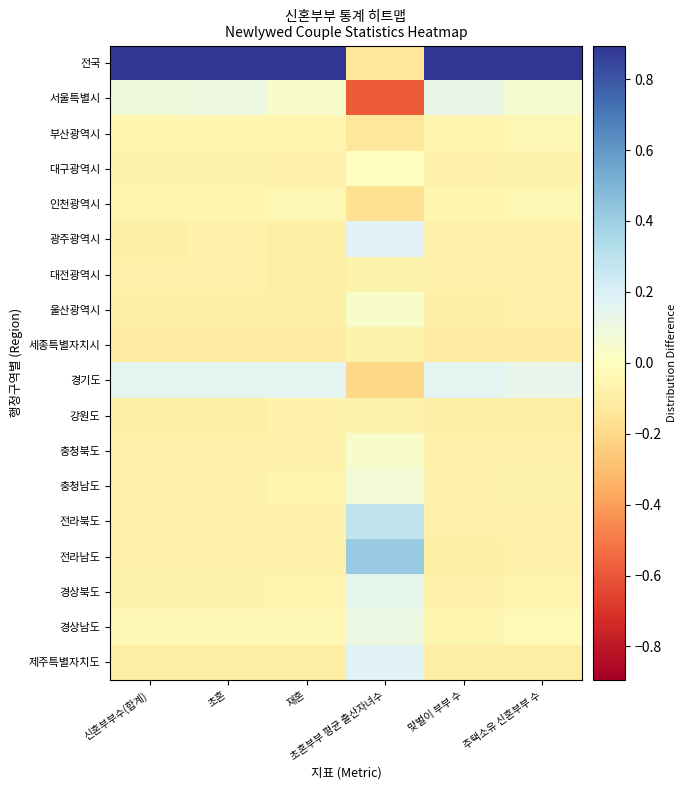

Reading left to right, what are all the values shown in this chart?

전국: 신혼부부수(합계)=0.9	초혼=0.9	재혼=0.9	초혼부부 평균 출산자녀수=-0.1	맞벌이 부부 수=0.9	주택소유 신혼부부 수=0.9
서울특별시: 신혼부부수(합계)=0.1	초혼=0.1	재혼=0.0	초혼부부 평균 출산자녀수=-0.6	맞벌이 부부 수=0.1	주택소유 신혼부부 수=0.1
부산광역시: 신혼부부수(합계)=-0.0	초혼=-0.0	재혼=-0.1	초혼부부 평균 출산자녀수=-0.1	맞벌이 부부 수=-0.1	주택소유 신혼부부 수=-0.0
대구광역시: 신혼부부수(합계)=-0.1	초혼=-0.1	재혼=-0.1	초혼부부 평균 출산자녀수=0.0	맞벌이 부부 수=-0.1	주택소유 신혼부부 수=-0.1
인천광역시: 신혼부부수(합계)=-0.1	초혼=-0.1	재혼=-0.0	초혼부부 평균 출산자녀수=-0.2	맞벌이 부부 수=-0.1	주택소유 신혼부부 수=-0.0
광주광역시: 신혼부부수(합계)=-0.1	초혼=-0.1	재혼=-0.1	초혼부부 평균 출산자녀수=0.2	맞벌이 부부 수=-0.1	주택소유 신혼부부 수=-0.1
대전광역시: 신혼부부수(합계)=-0.1	초혼=-0.1	재혼=-0.1	초혼부부 평균 출산자녀수=-0.1	맞벌이 부부 수=-0.1	주택소유 신혼부부 수=-0.1
울산광역시: 신혼부부수(합계)=-0.1	초혼=-0.1	재혼=-0.1	초혼부부 평균 출산자녀수=0.0	맞벌이 부부 수=-0.1	주택소유 신혼부부 수=-0.1
세종특별자치시: 신혼부부수(합계)=-0.1	초혼=-0.1	재혼=-0.1	초혼부부 평균 출산자녀수=-0.1	맞벌이 부부 수=-0.1	주택소유 신혼부부 수=-0.1
경기도: 신혼부부수(합계)=0.2	초혼=0.2	재혼=0.2	초혼부부 평균 출산자녀수=-0.2	맞벌이 부부 수=0.2	주택소유 신혼부부 수=0.1
강원도: 신혼부부수(합계)=-0.1	초혼=-0.1	재혼=-0.1	초혼부부 평균 출산자녀수=-0.1	맞벌이 부부 수=-0.1	주택소유 신혼부부 수=-0.1
충청북도: 신혼부부수(합계)=-0.1	초혼=-0.1	재혼=-0.1	초혼부부 평균 출산자녀수=0.0	맞벌이 부부 수=-0.1	주택소유 신혼부부 수=-0.1
충청남도: 신혼부부수(합계)=-0.1	초혼=-0.1	재혼=-0.1	초혼부부 평균 출산자녀수=0.1	맞벌이 부부 수=-0.1	주택소유 신혼부부 수=-0.1
전라북도: 신혼부부수(합계)=-0.1	초혼=-0.1	재혼=-0.1	초혼부부 평균 출산자녀수=0.3	맞벌이 부부 수=-0.1	주택소유 신혼부부 수=-0.1
전라남도: 신혼부부수(합계)=-0.1	초혼=-0.1	재혼=-0.1	초혼부부 평균 출산자녀수=0.4	맞벌이 부부 수=-0.1	주택소유 신혼부부 수=-0.1
경상북도: 신혼부부수(합계)=-0.1	초혼=-0.1	재혼=-0.1	초혼부부 평균 출산자녀수=0.1	맞벌이 부부 수=-0.1	주택소유 신혼부부 수=-0.1
경상남도: 신혼부부수(합계)=-0.0	초혼=-0.0	재혼=-0.0	초혼부부 평균 출산자녀수=0.1	맞벌이 부부 수=-0.1	주택소유 신혼부부 수=-0.0
제주특별자치도: 신혼부부수(합계)=-0.1	초혼=-0.1	재혼=-0.1	초혼부부 평균 출산자녀수=0.2	맞벌이 부부 수=-0.1	주택소유 신혼부부 수=-0.1